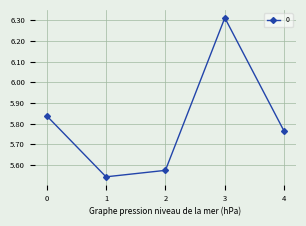

How many points are lower than both their immediate neighbors (excluding endpoints)?

1